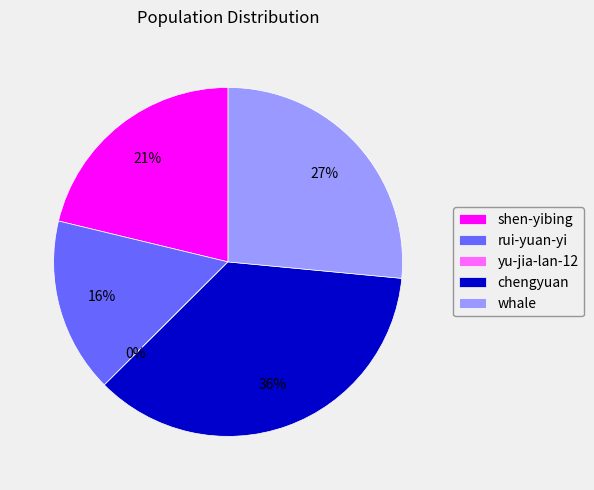

To the nearest percent, what is the difference between the largest and smallest slice percentages?

36%